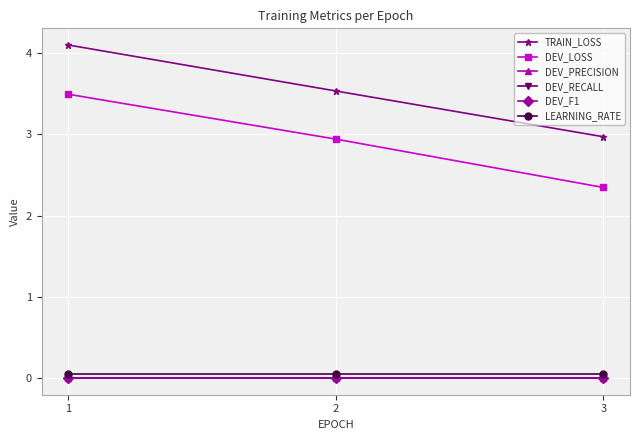

Does the chart have visible grid lines?

Yes